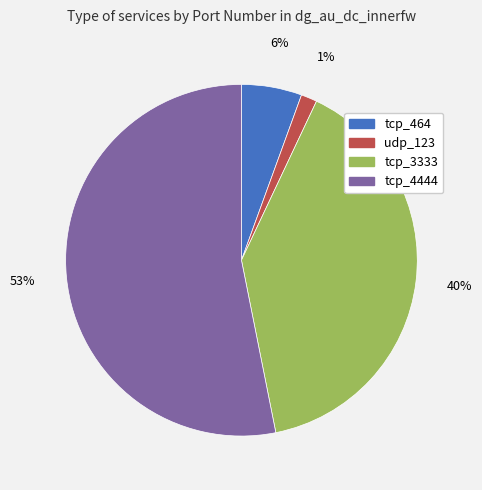

Between udp_123 and tcp_464, which is larger?

tcp_464